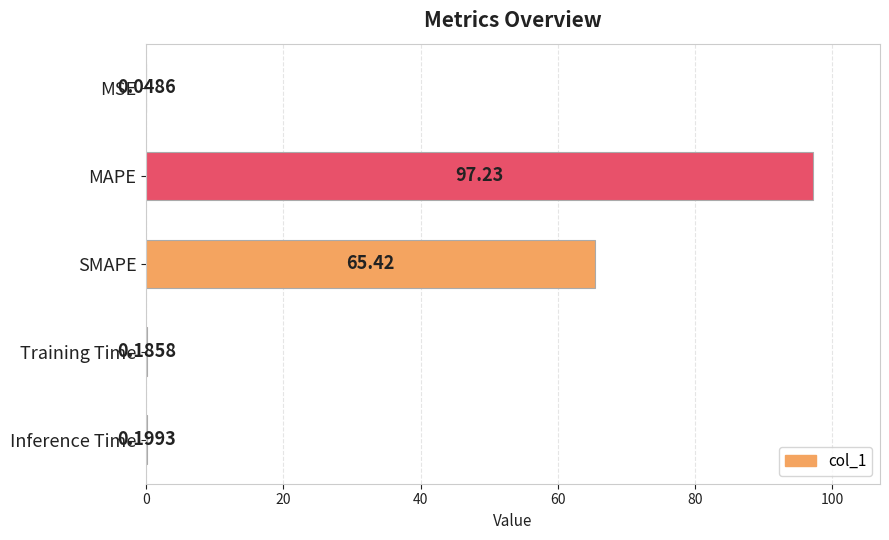

What is the average value?

32.6